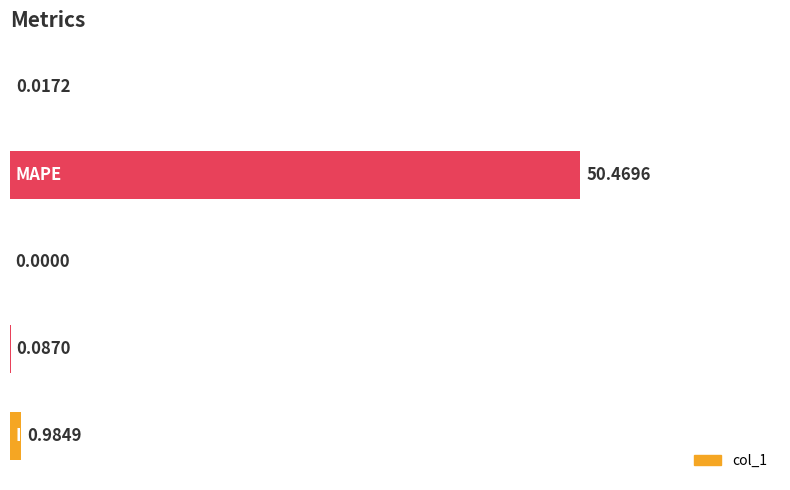

What is the sum of all values?

51.6